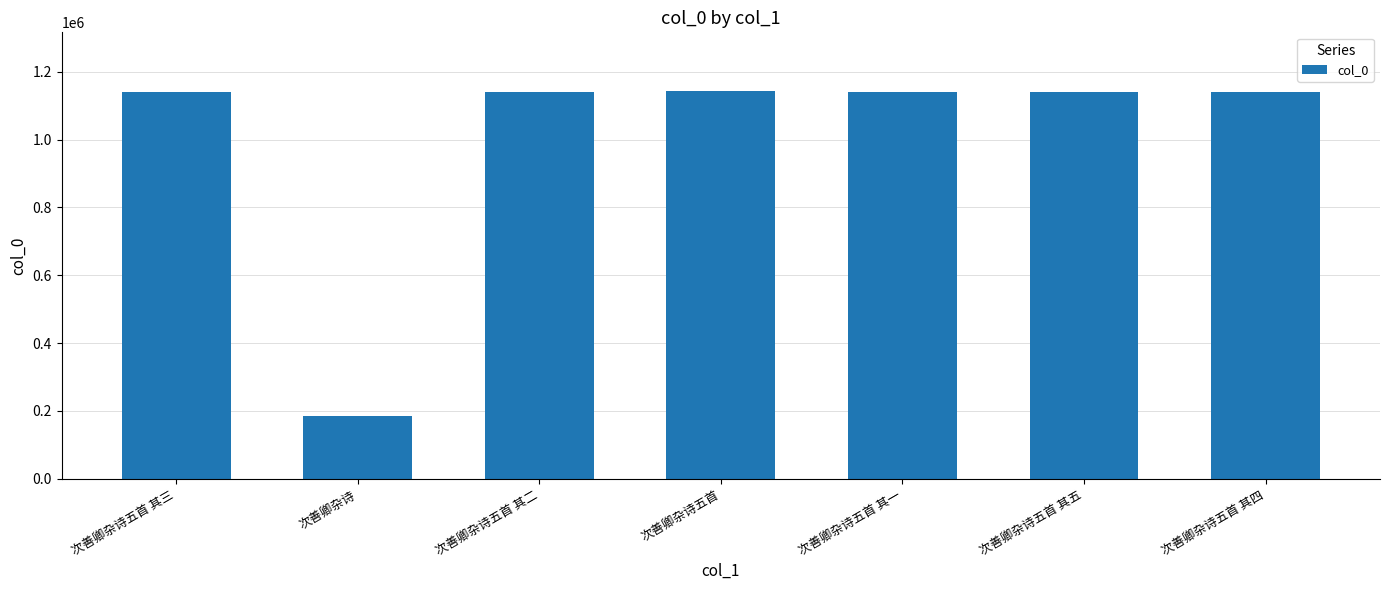

Is it true that the value at 次善卿杂诗五首 其四 is 1138972?

True